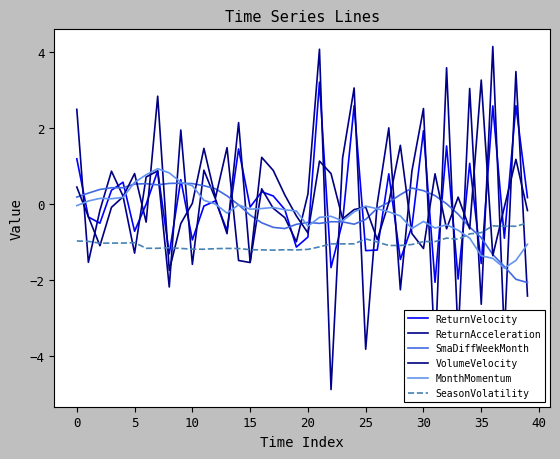

What is the label of the 38th point from the left?

37